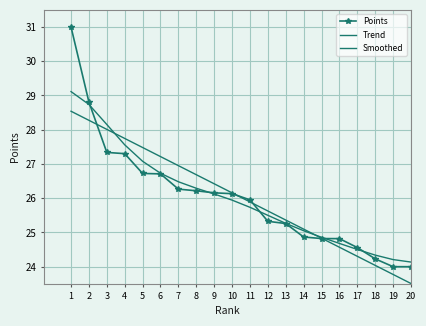

At which label is Trend closest to 26?

11